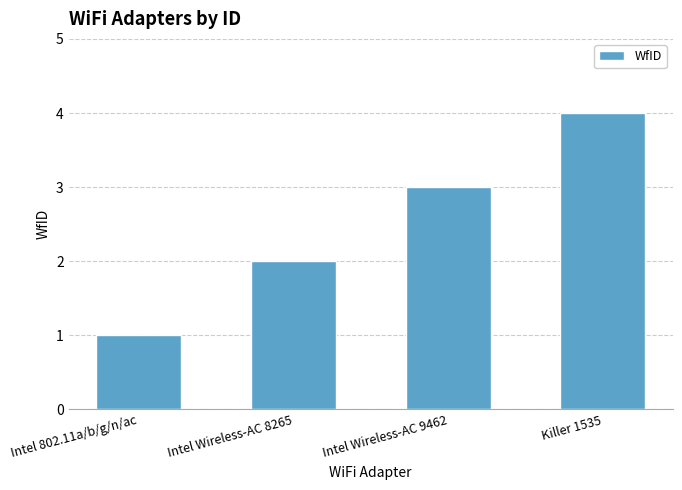

List the labels in order of value, largest first.

Killer 1535, Intel Wireless-AC 9462, Intel Wireless-AC 8265, Intel 802.11a/b/g/n/ac